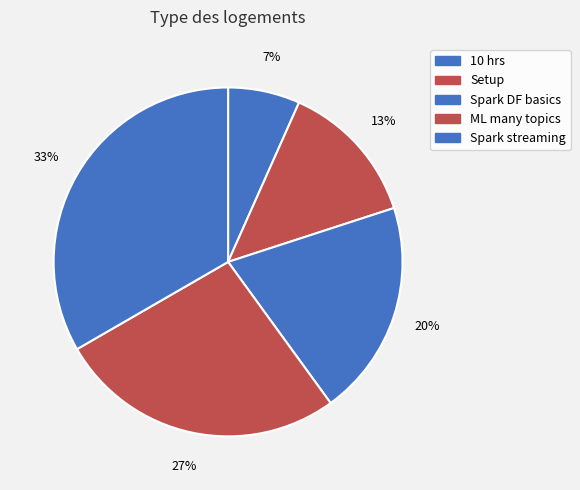

Which slice is the largest?

Spark streaming